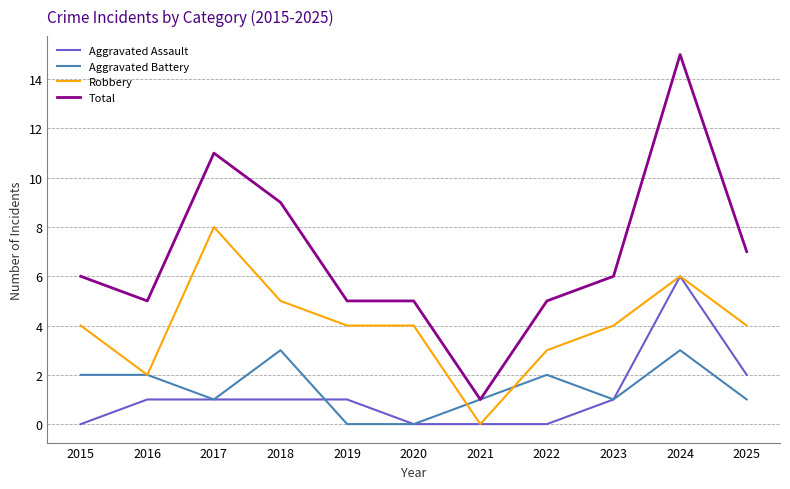

Rank the series at 2015 from highest to lowest value.

Total, Robbery, Aggravated Battery, Aggravated Assault